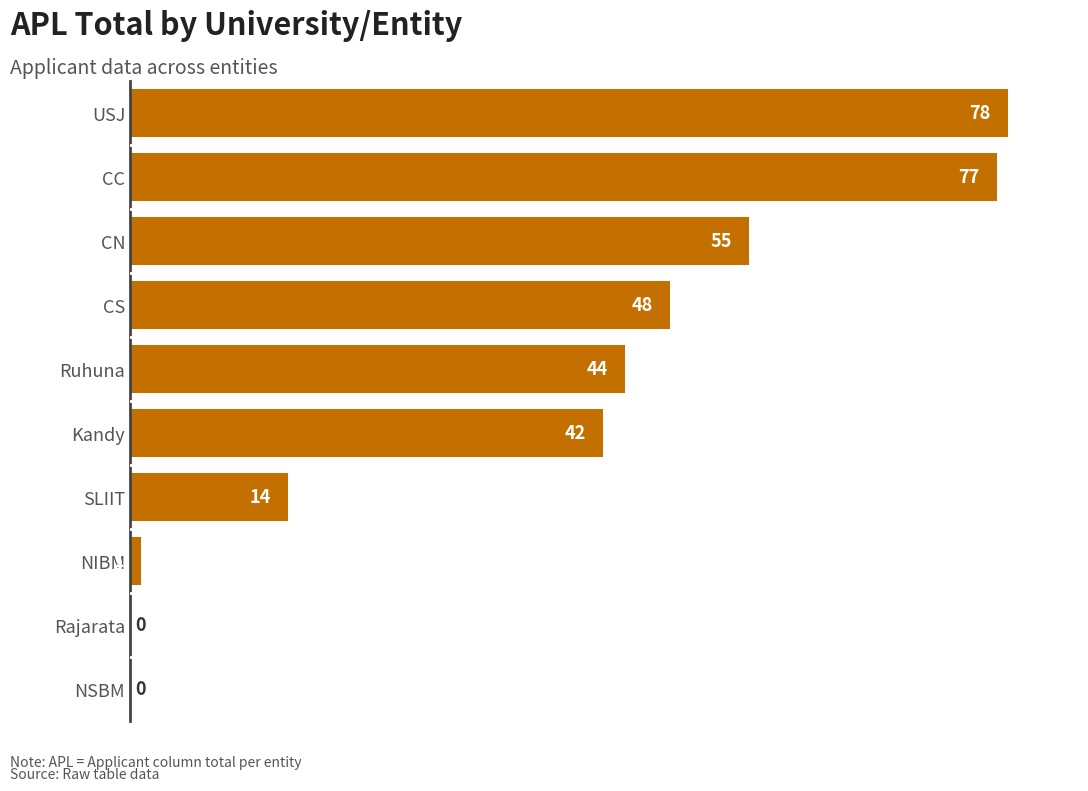

What is the ratio of the value at USJ to the value at CN?

1.4